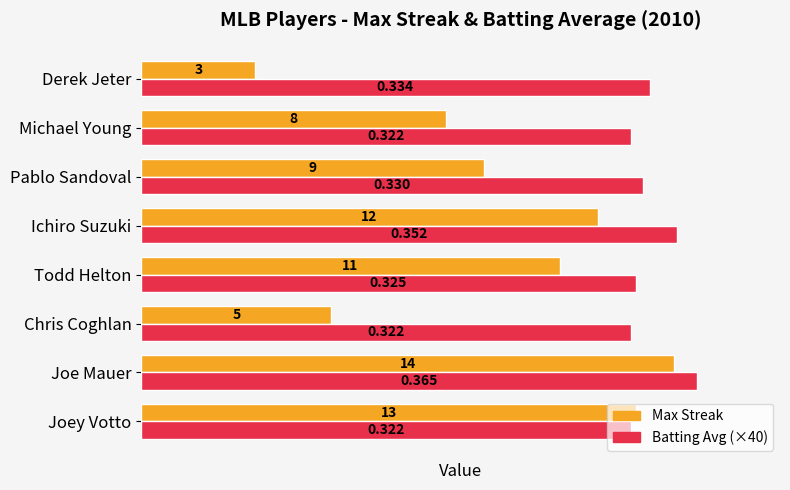

Between Chris Coghlan and Ichiro Suzuki, which series saw the biggest shift?

Max Streak